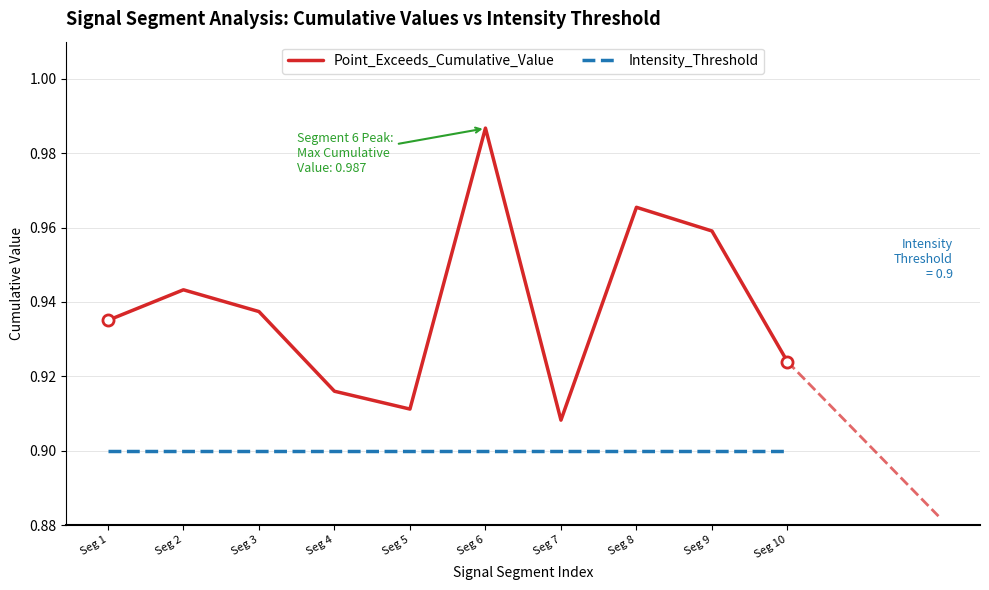

The Intensity_Threshold series shows 0.9 at Seg 5. True or false?

True